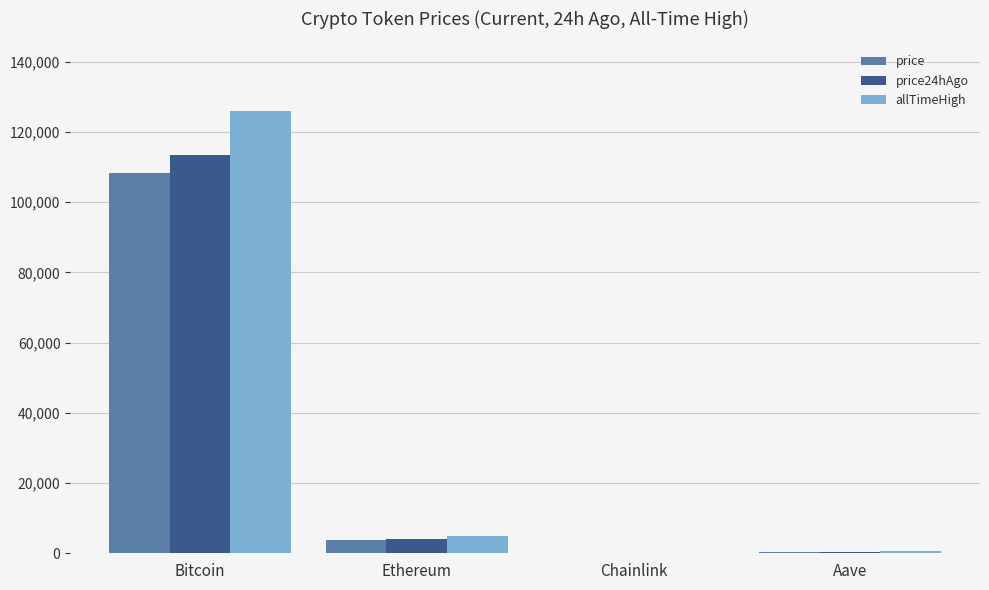

Count the number of data series in this chart.

3